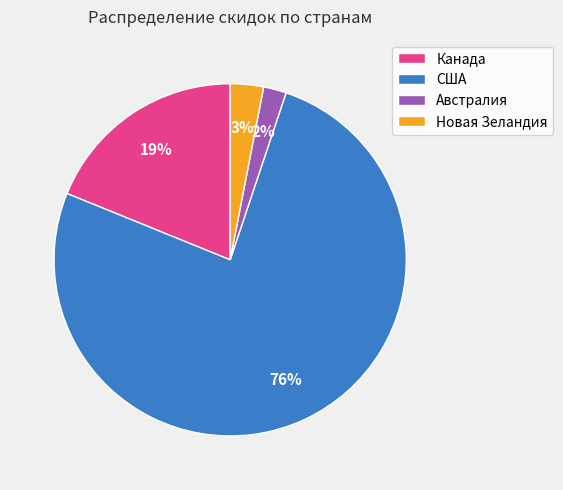

How many segments does this pie chart have?

4